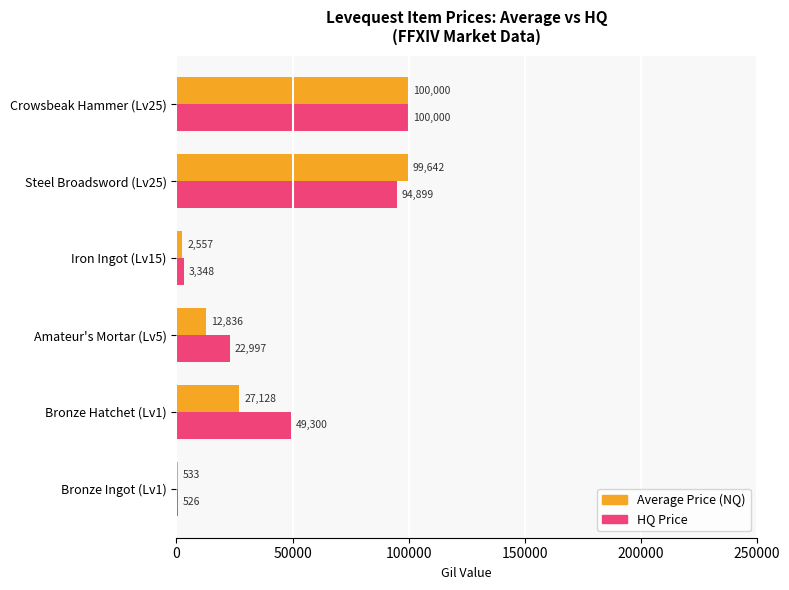

The HQ Price series shows 23285.7 at Bronze Hatchet (Lv1). True or false?

False